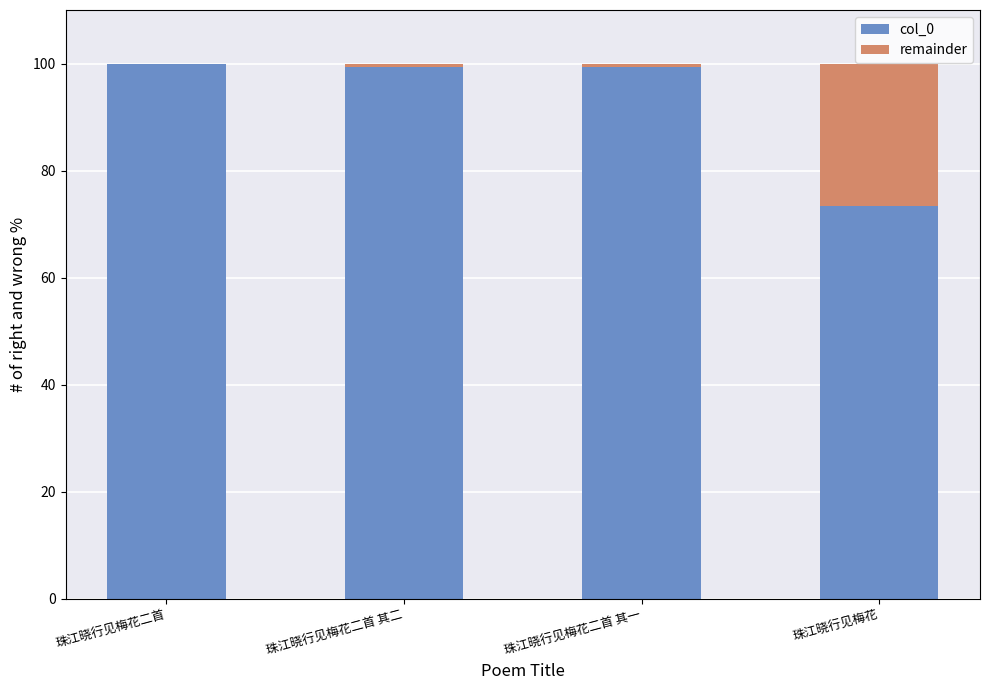

Reading left to right, list the values for the col_0 series.

珠江晓行见梅花二首=100.0	珠江晓行见梅花二首 其二=99.3	珠江晓行见梅花二首 其一=99.3	珠江晓行见梅花=73.5